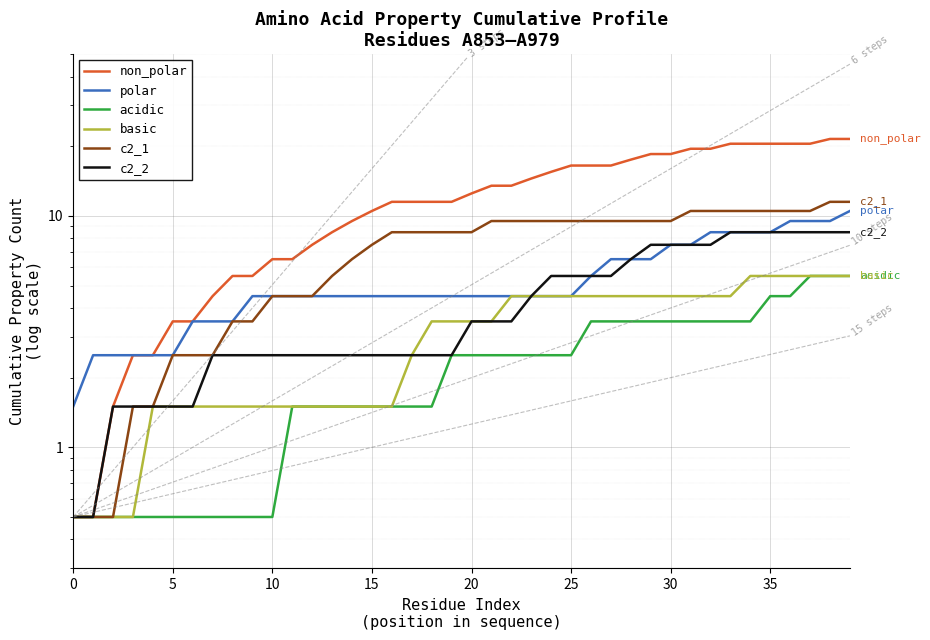

At which label is basic closest to 3?

17